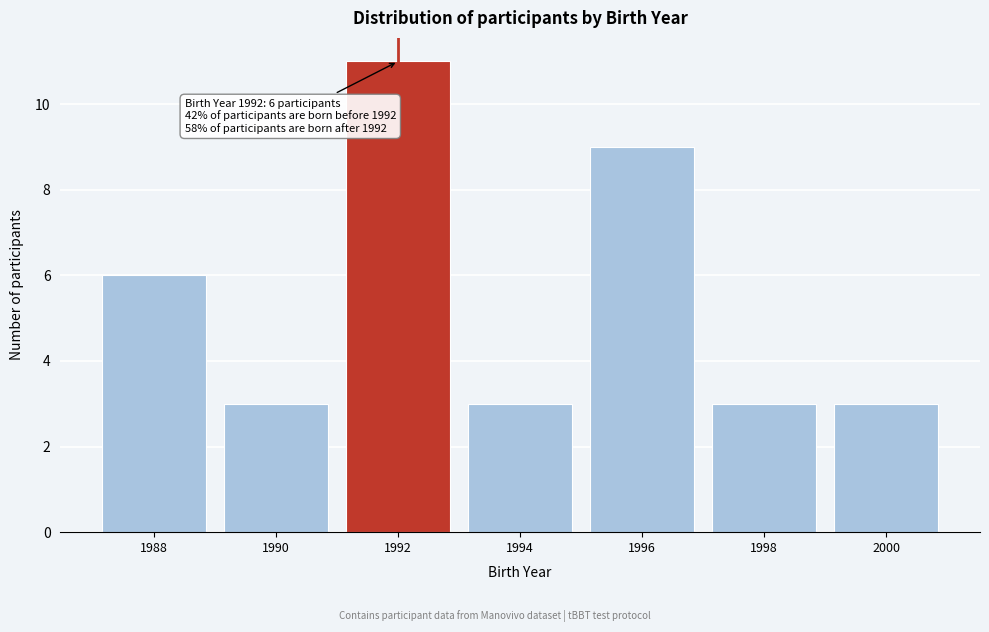

Reading right to left, extract all data points from this chart.

2000=3	1998=3	1996=9	1994=3	1992=11	1990=3	1988=6